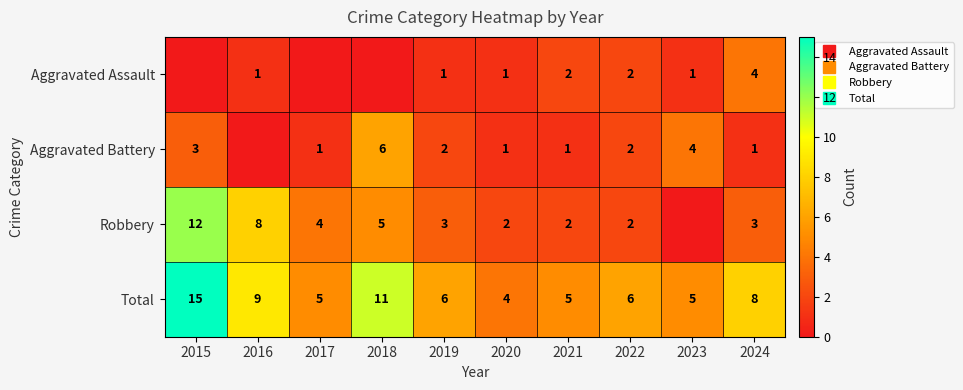

How many categories are shown in the chart?

10